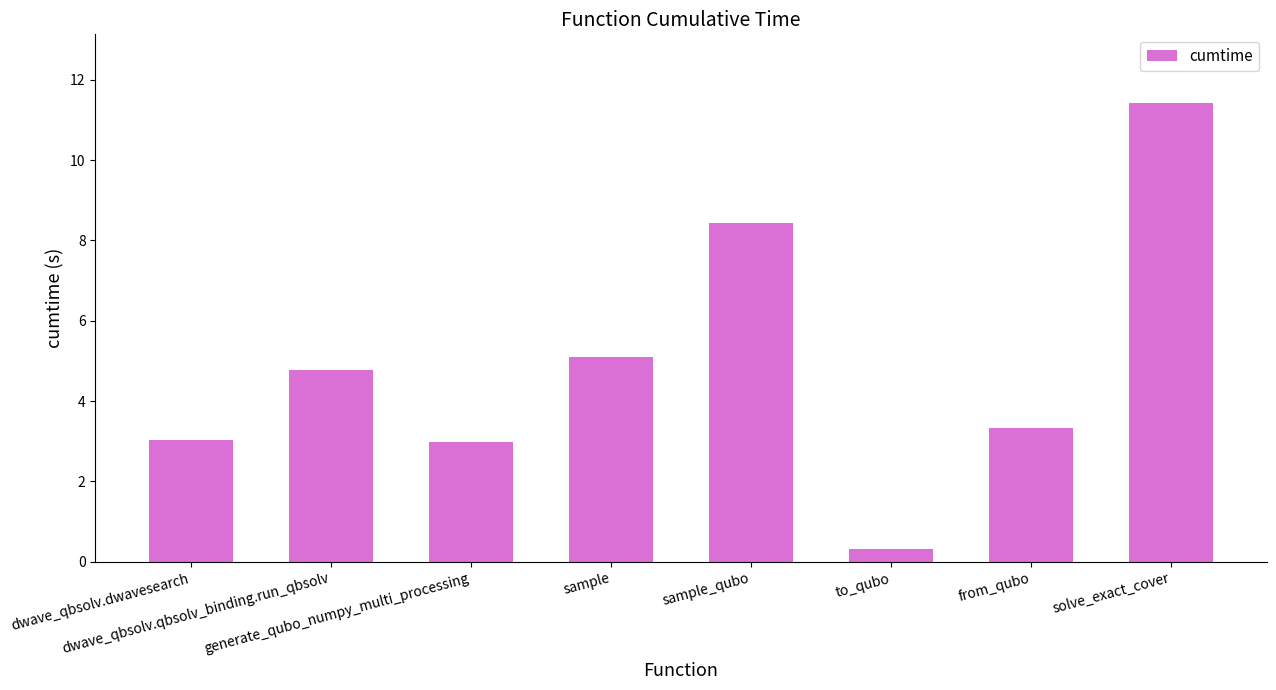

Are the bars grouped side by side (vs. stacked)?

No